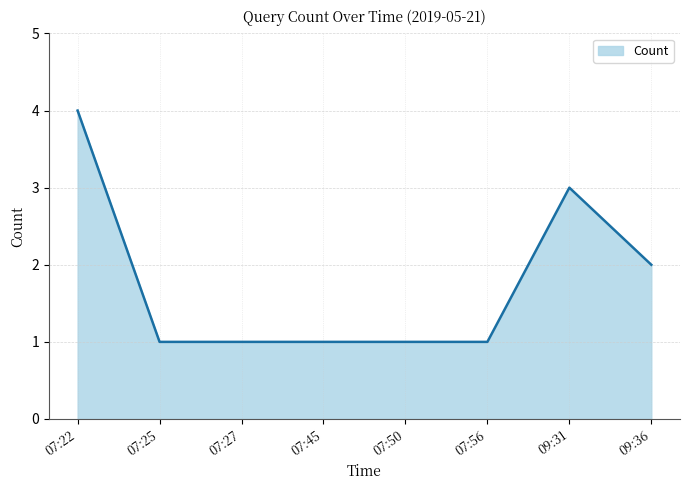

Reading right to left, transcribe all the data shown in this chart.

09:36=2	09:31=3	07:56=1	07:50=1	07:45=1	07:27=1	07:25=1	07:22=4